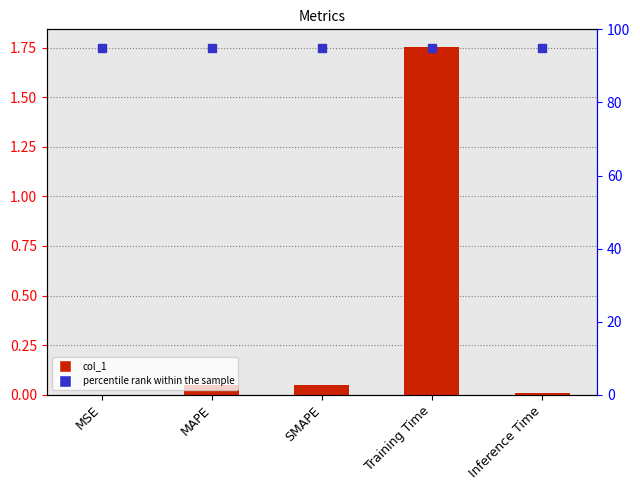

Reading left to right, transcribe all the data shown in this chart.

MSE=0.0	MAPE=0.0	SMAPE=0.1	Training Time=1.8	Inference Time=0.0